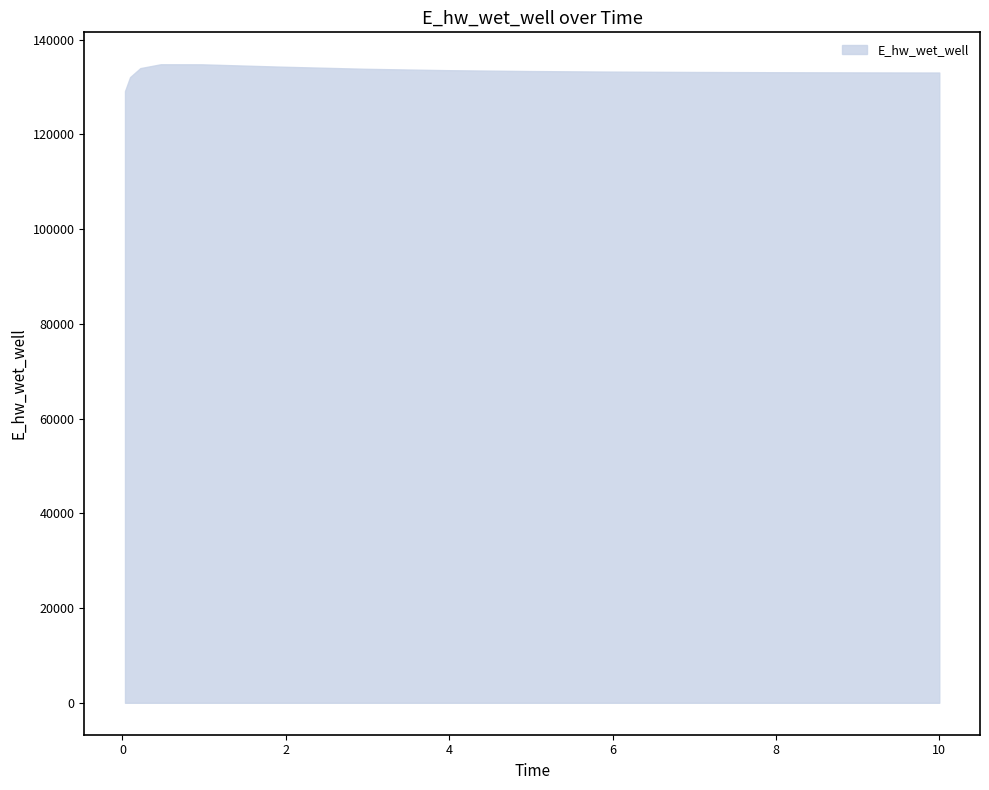

What is the greatest value displayed?

134810.3